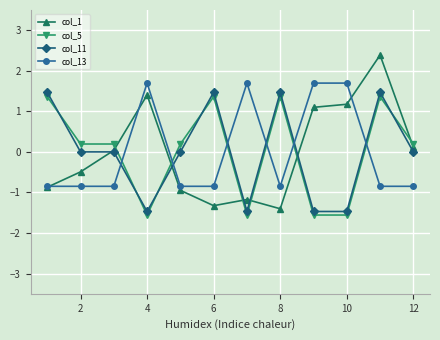

Which series has the widest spread of values?

col_1